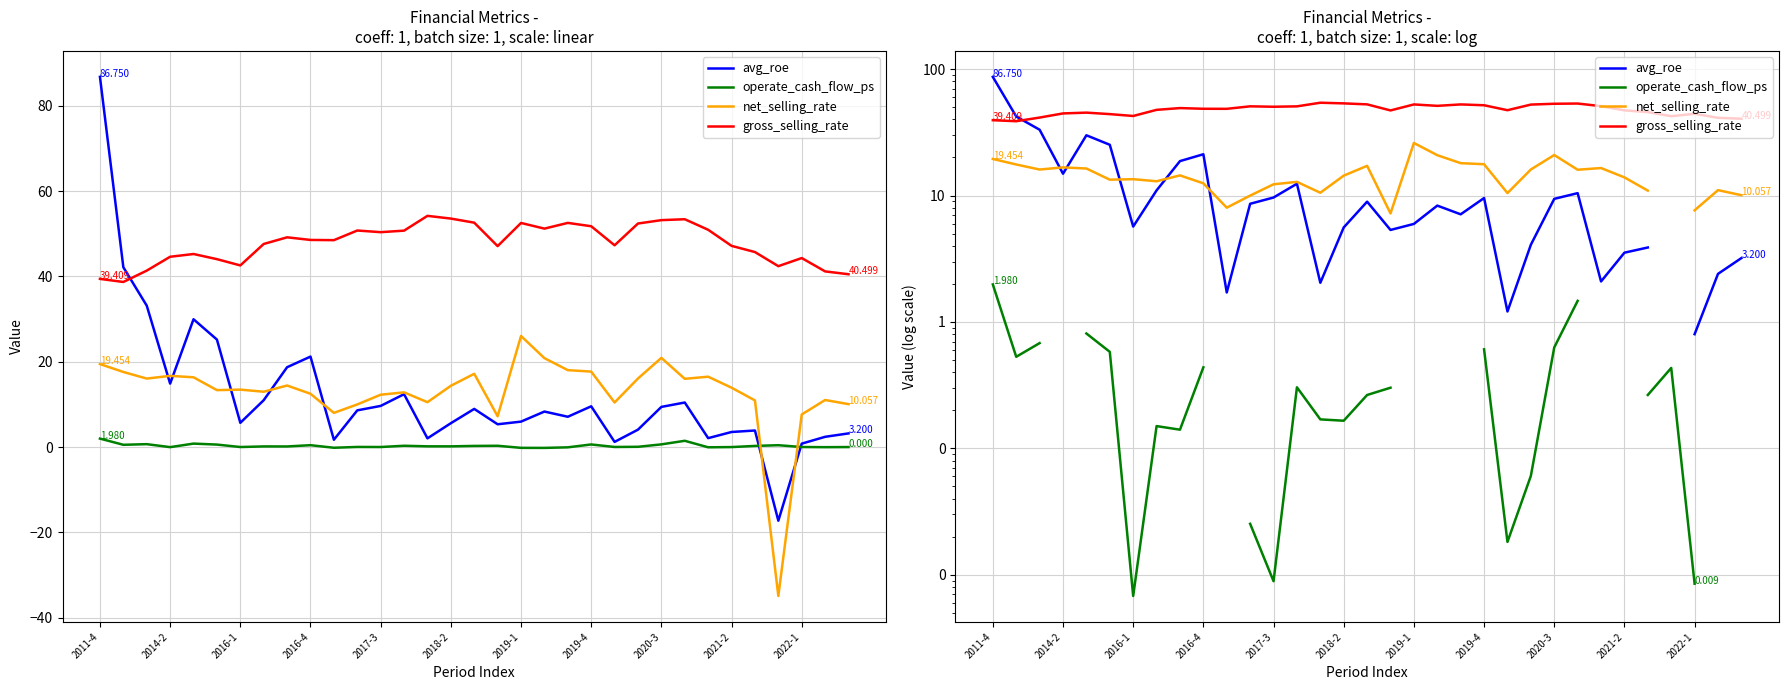

What is the value of the gross_selling_rate point at the 8th from the left?

47.6